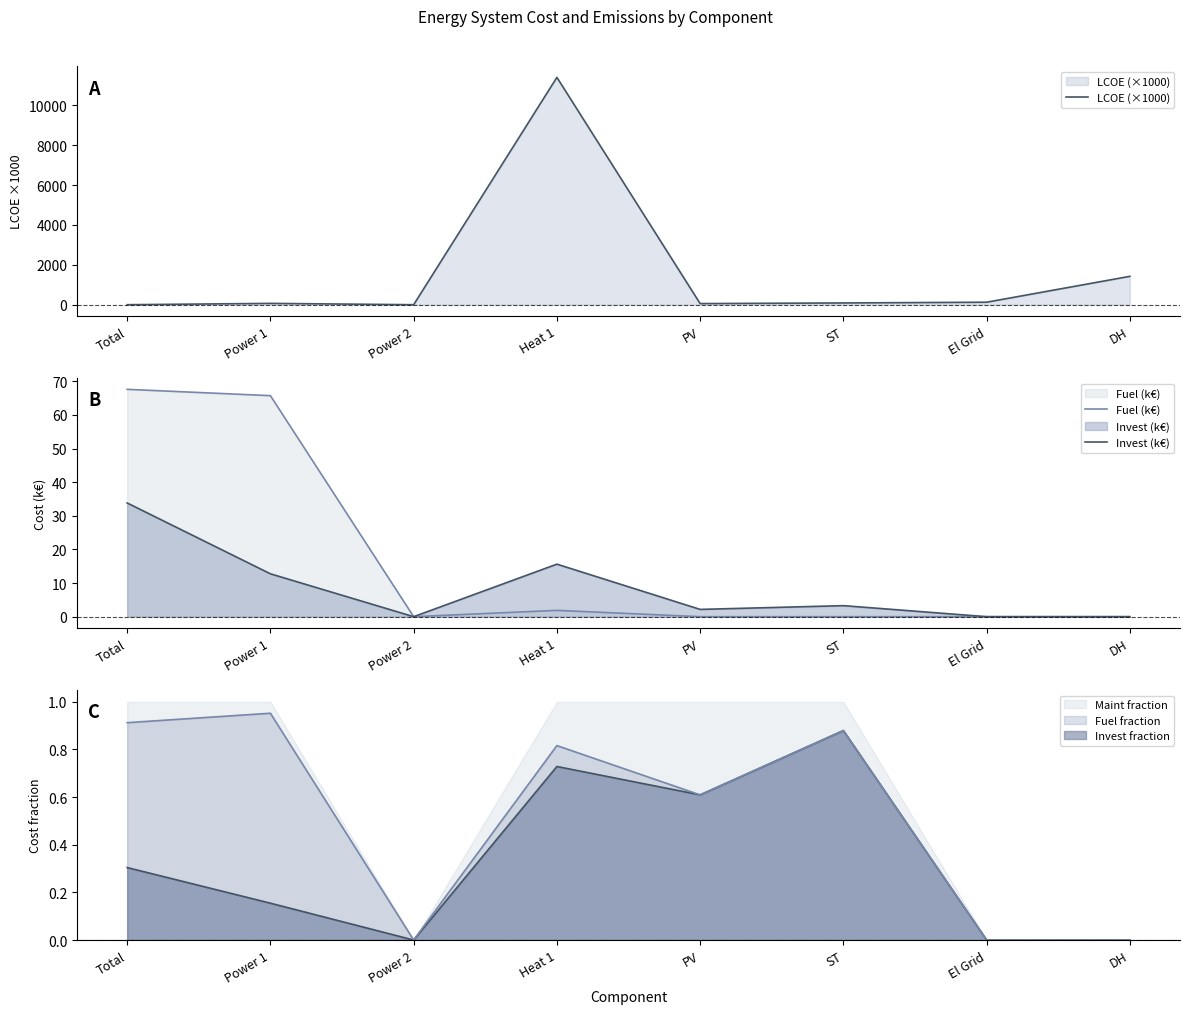

Which series has the largest total across all categories?

LCOE (×1000)